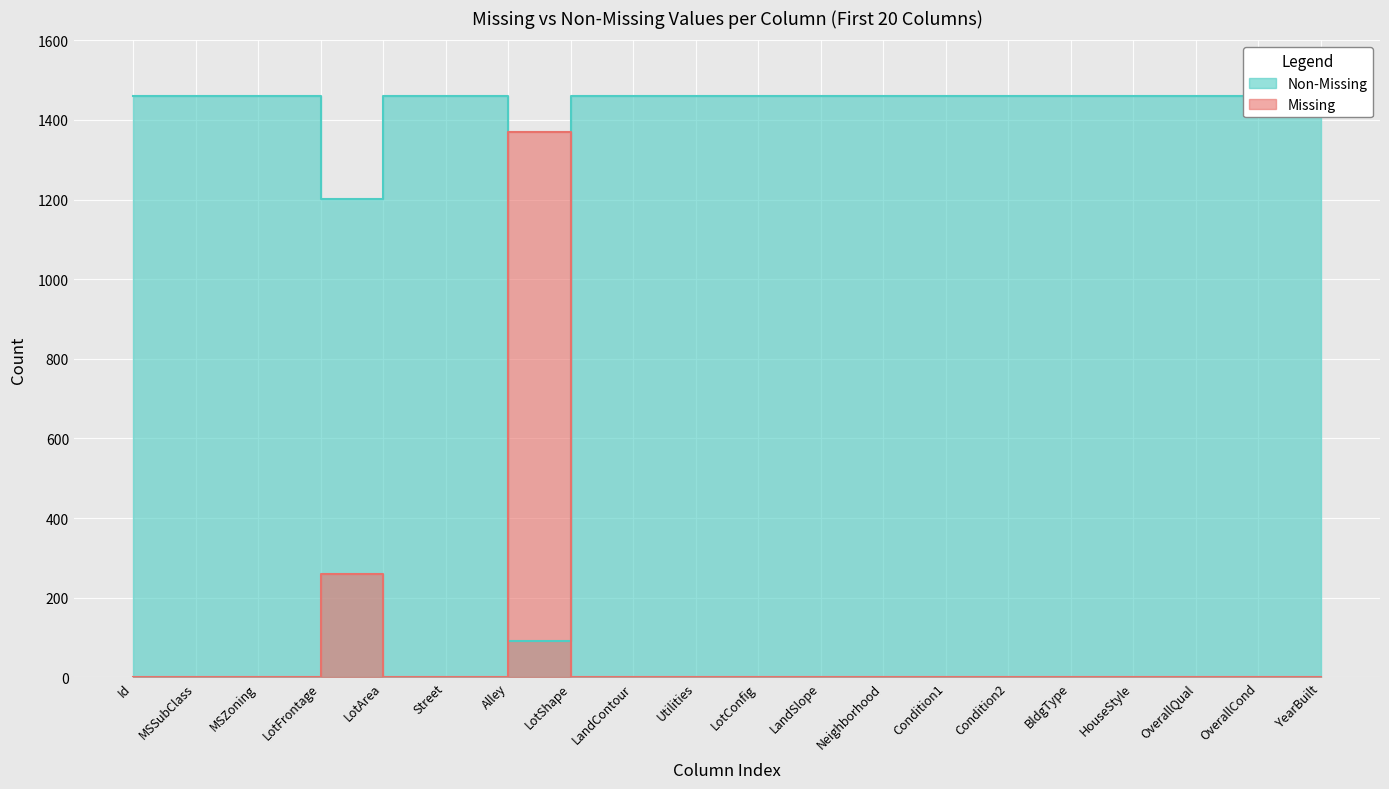

Which has a higher value, 19 or 5?

19